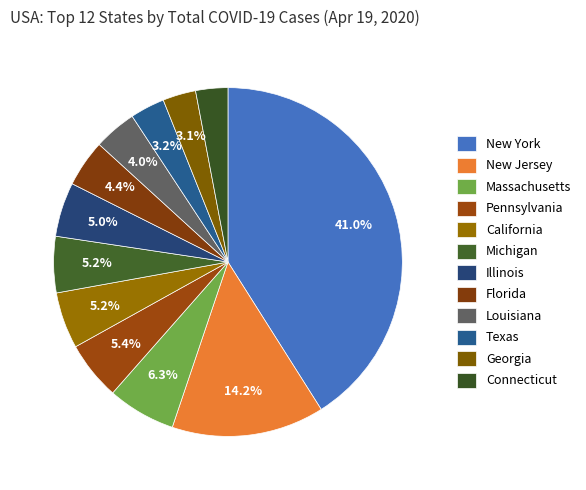

How many slices are in this pie chart?

12